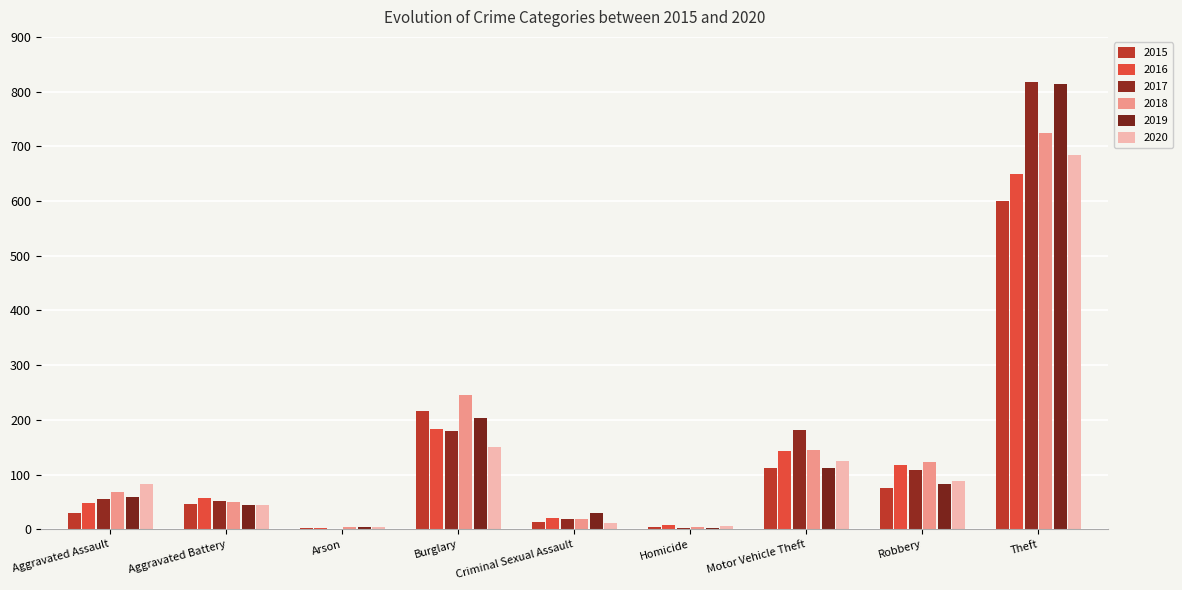

What is the difference between the maximum and minimum values in the 2017 series?

816